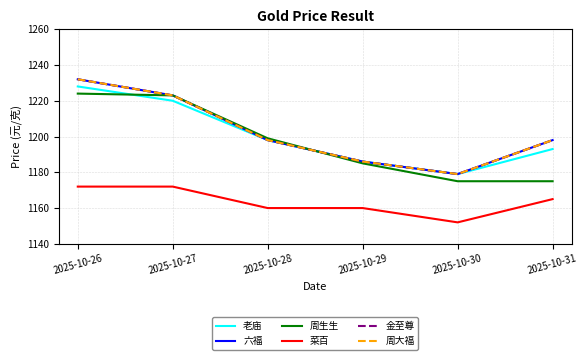

Does the chart display data point markers on the line(s)?

No